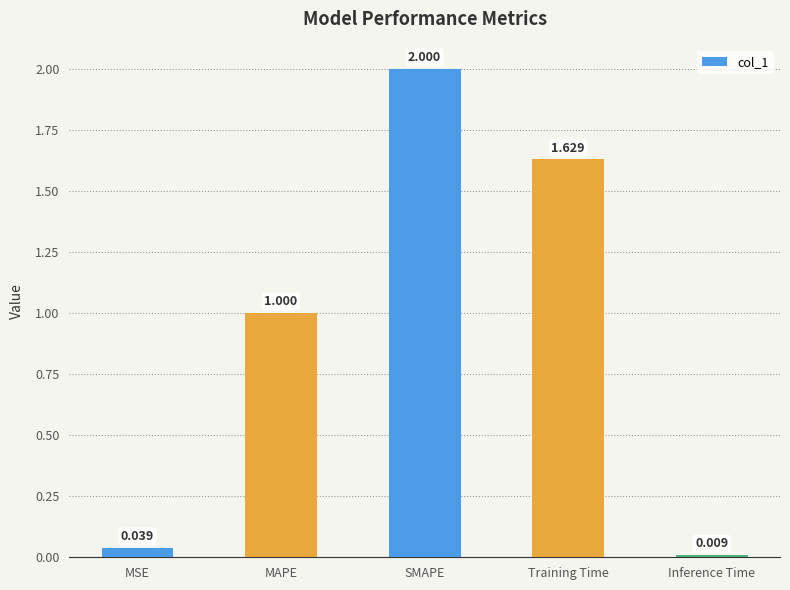

List the labels in order of value, largest first.

SMAPE, Training Time, MAPE, MSE, Inference Time